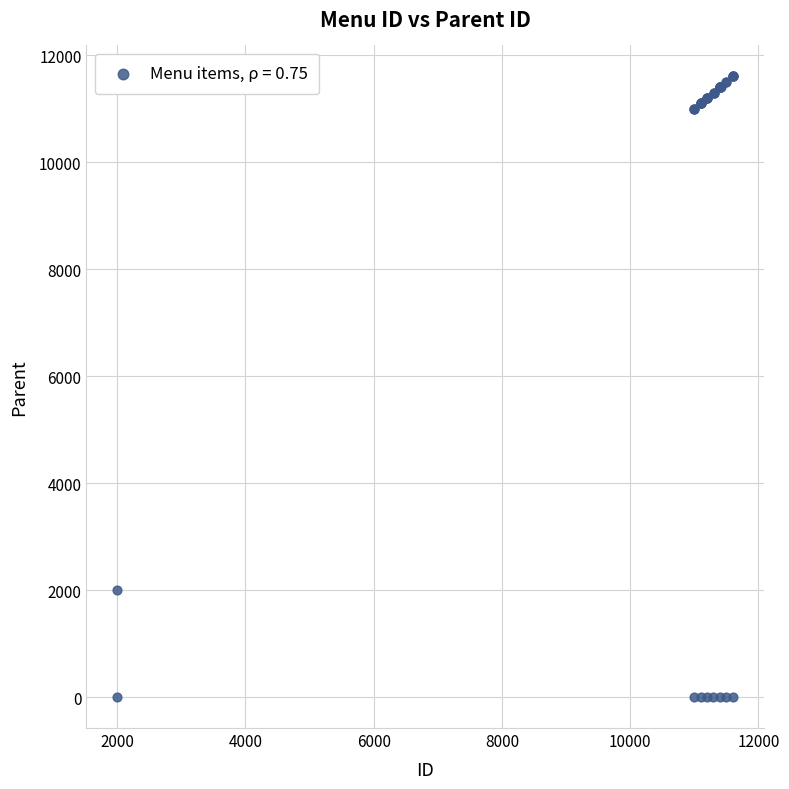

What Y value in the scatter plot is closest to 5800?

2000